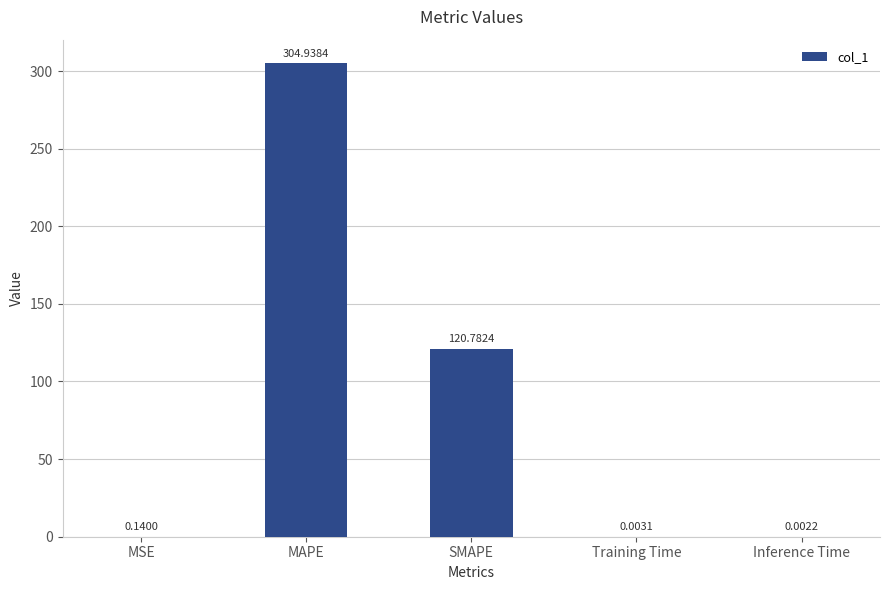

What is the ratio of the value at MAPE to the value at SMAPE?

2.5